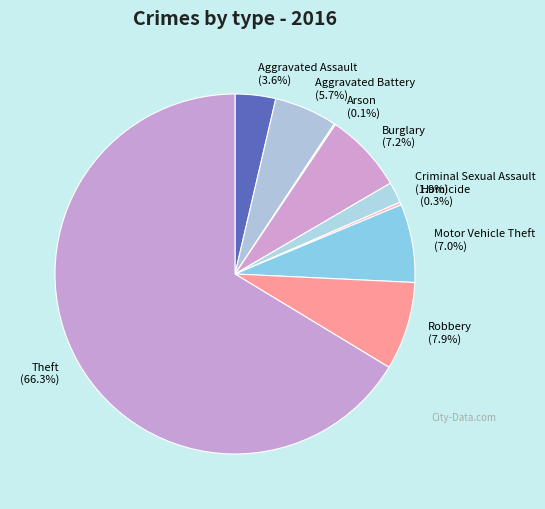

What is the largest slice in the pie chart?

Theft